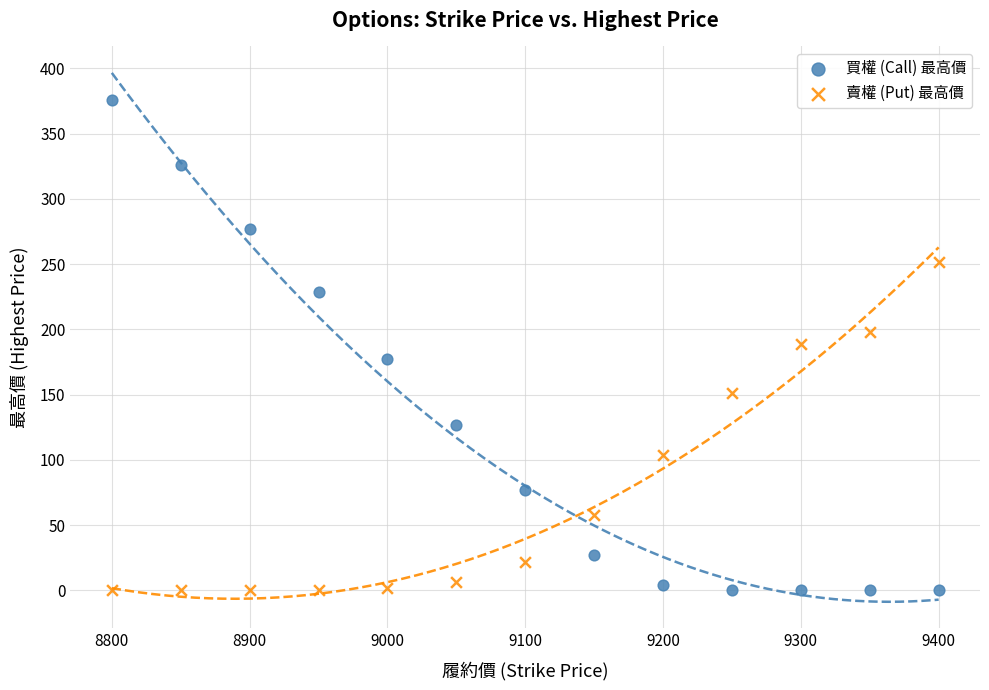

Which series contains the highest Y value?

買權 (Call) 最高價